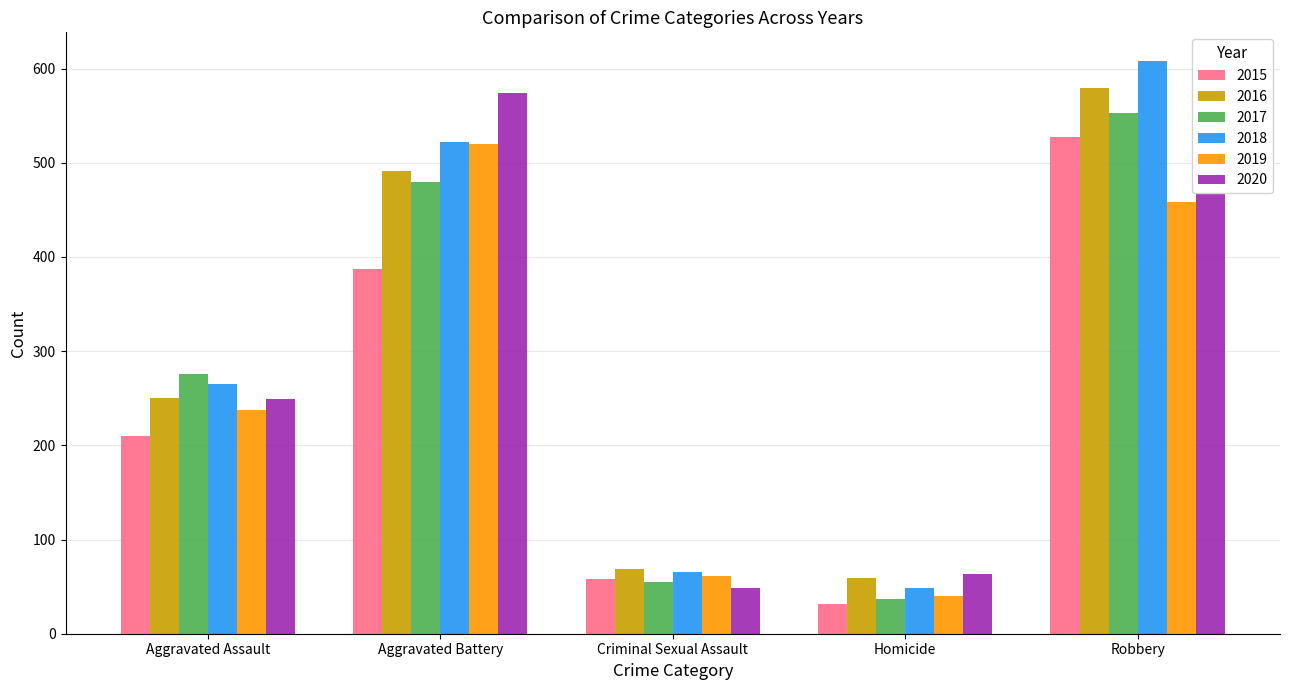

What position from the right is Criminal Sexual Assault?

3